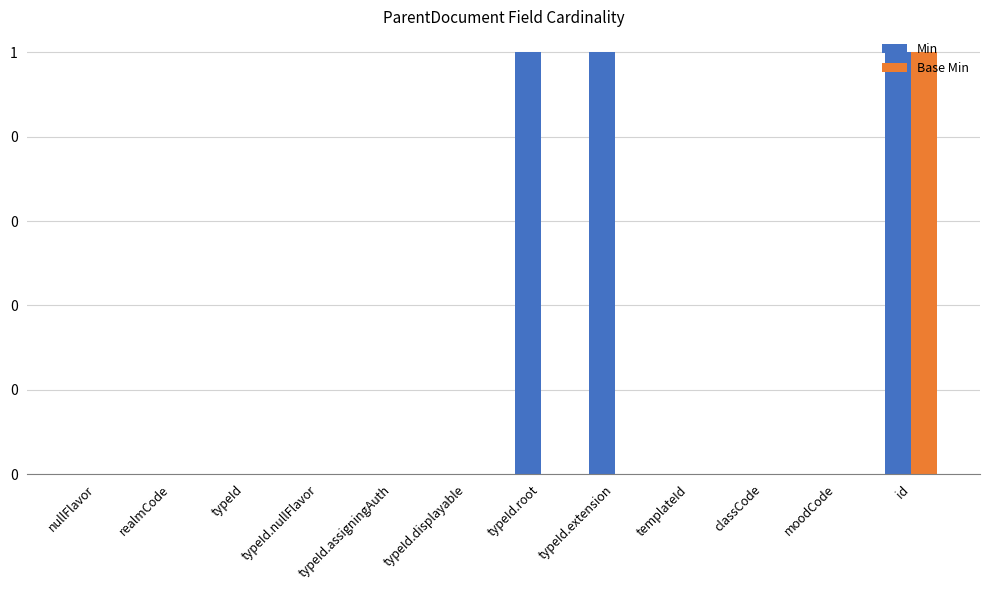

Is the value of Base Min at typeId.nullFlavor greater than the value of Min at moodCode?

No